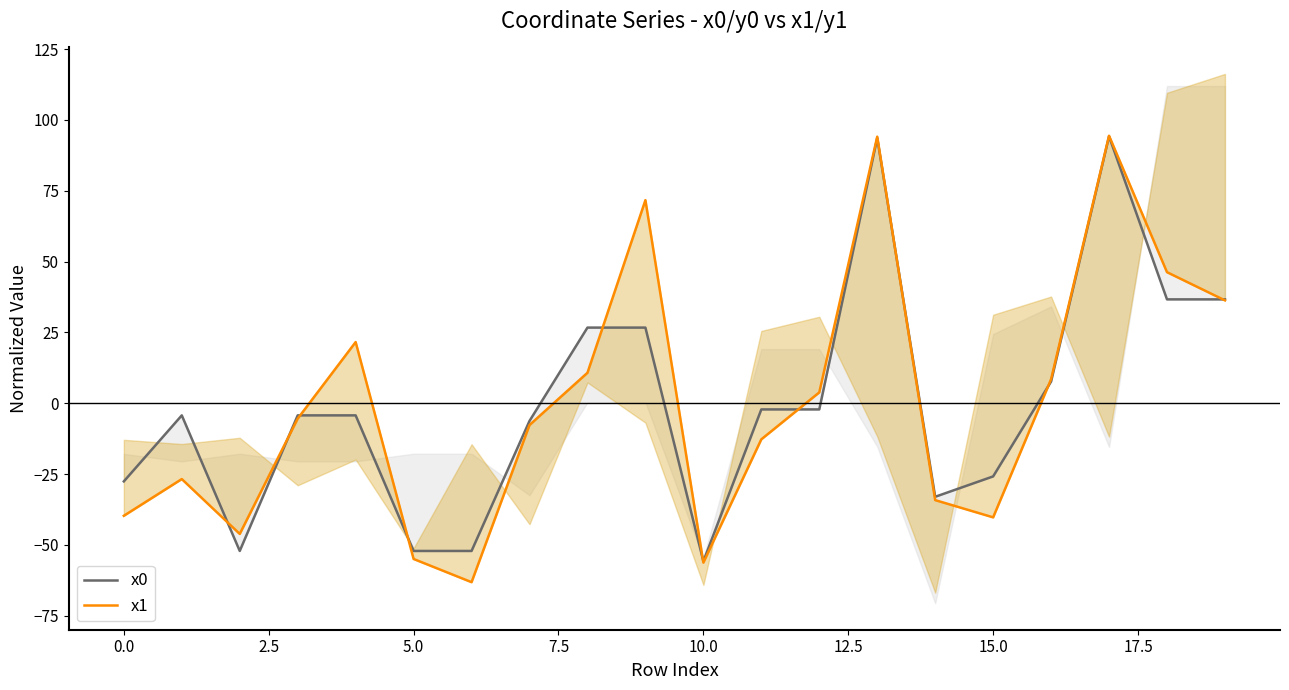

What is the value of the x0 point at the 4th from the left?

-4.3